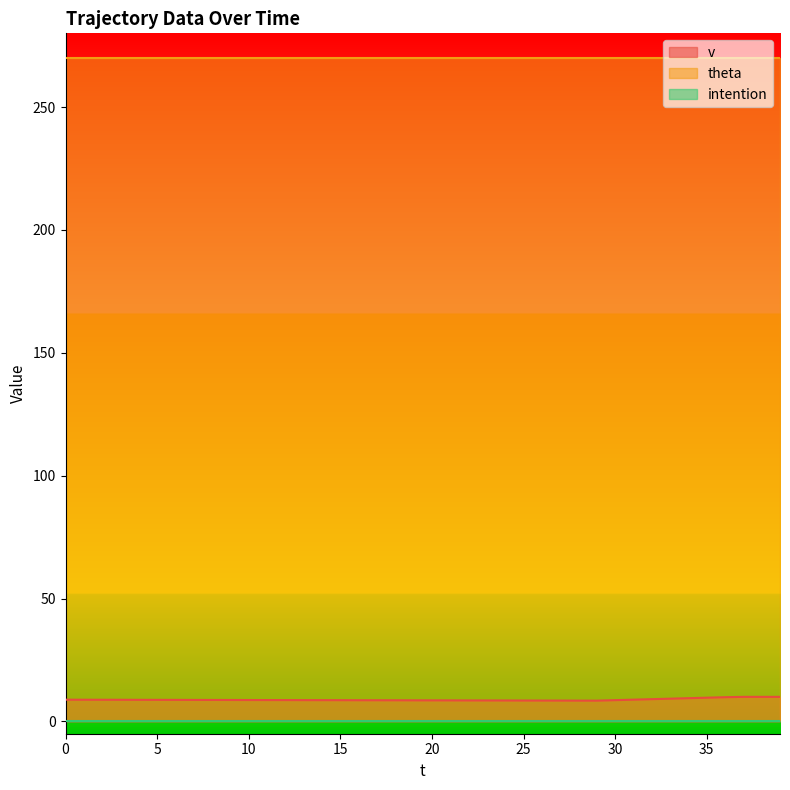

True or false: v and theta intersect in this chart.

False